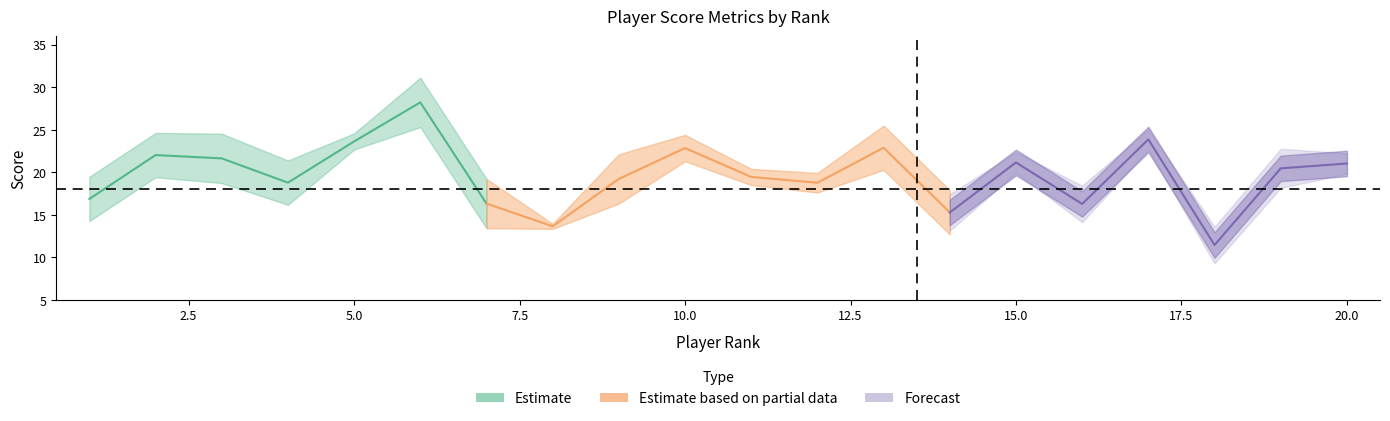

True or false: PrevPred has a value of 7.0 at 19.

False